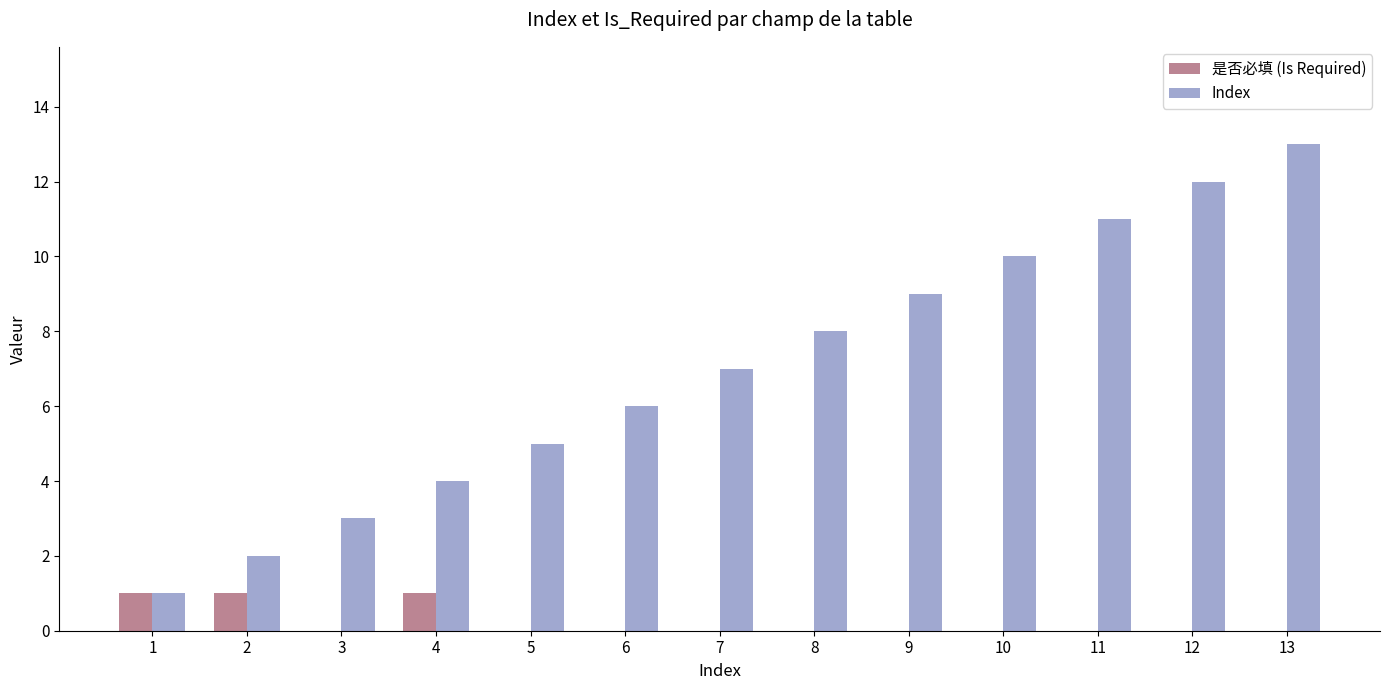

Count the 是否必填 (Is Required) values in the range 0 to 1.

13